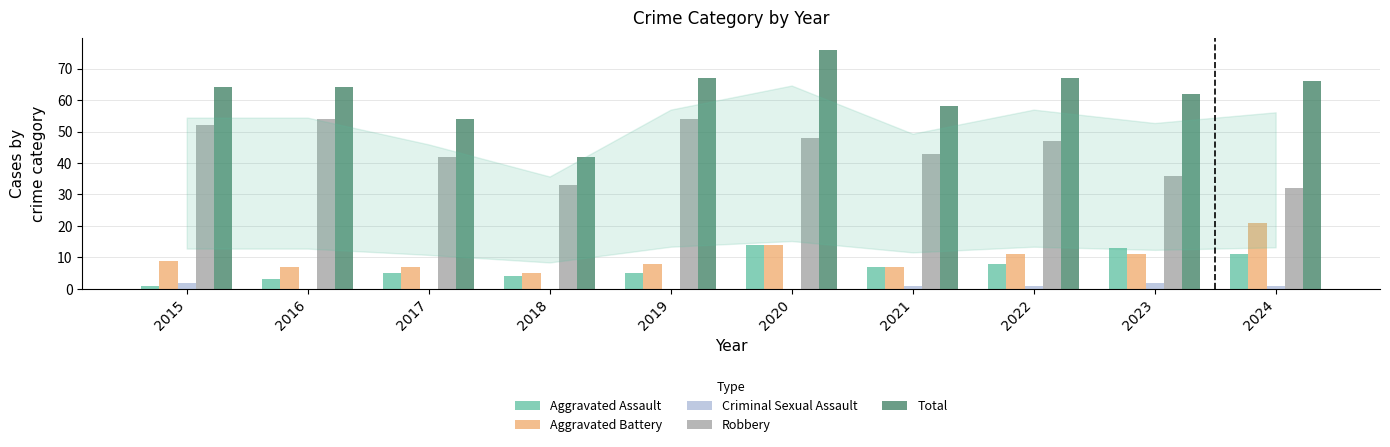

What value does the Total series have at 2019?

67